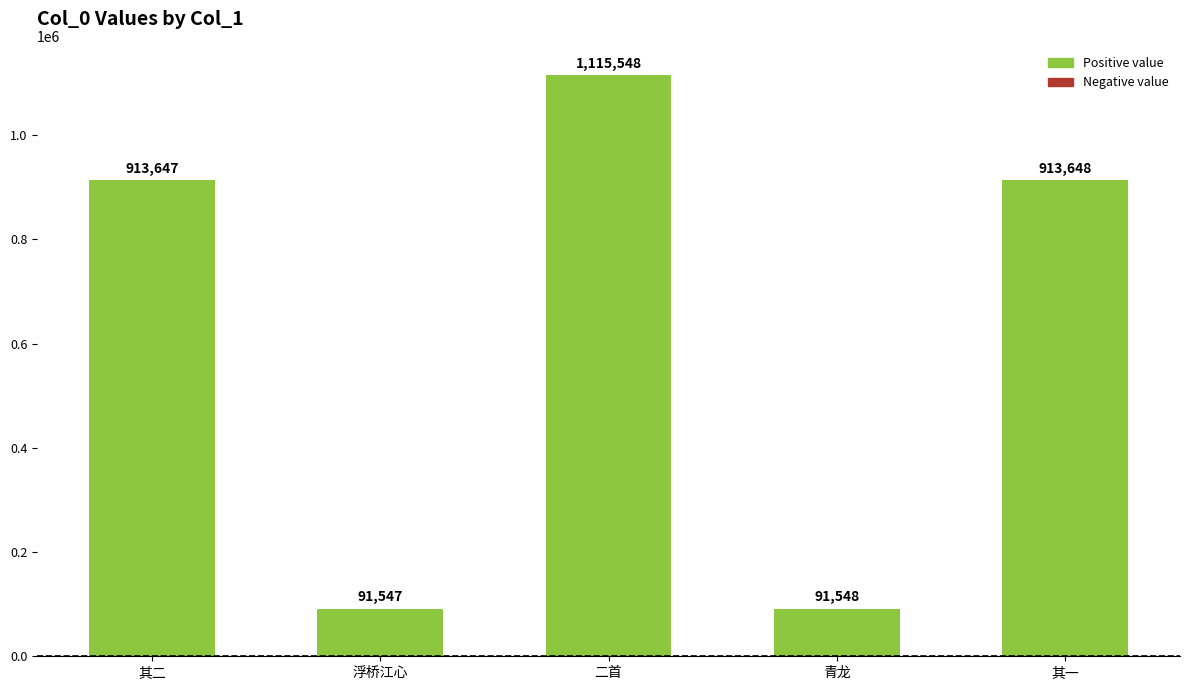

List the labels in order of value, largest first.

二首, 其一, 其二, 青龙, 浮桥江心